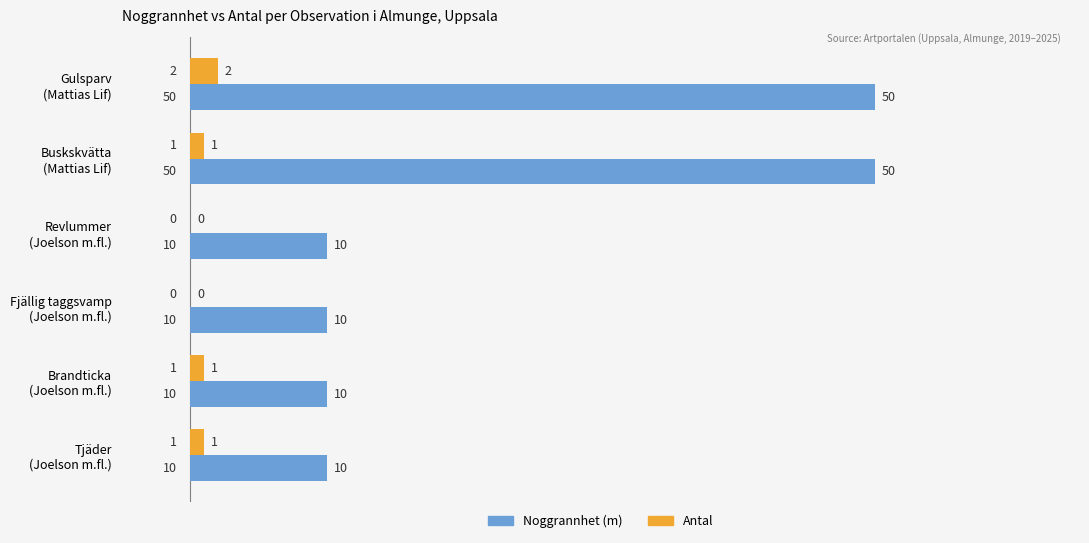

What is the greatest value displayed?

50